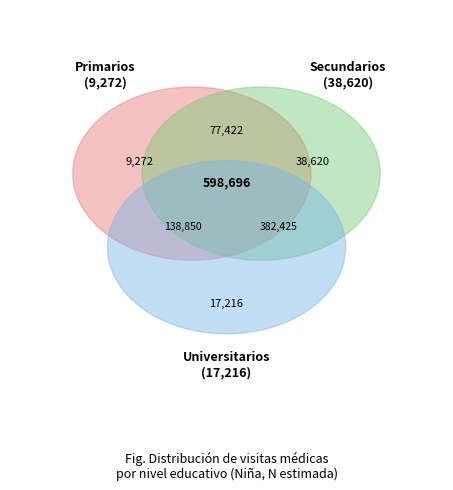

To the nearest percent, what is the average slice percentage?

50%